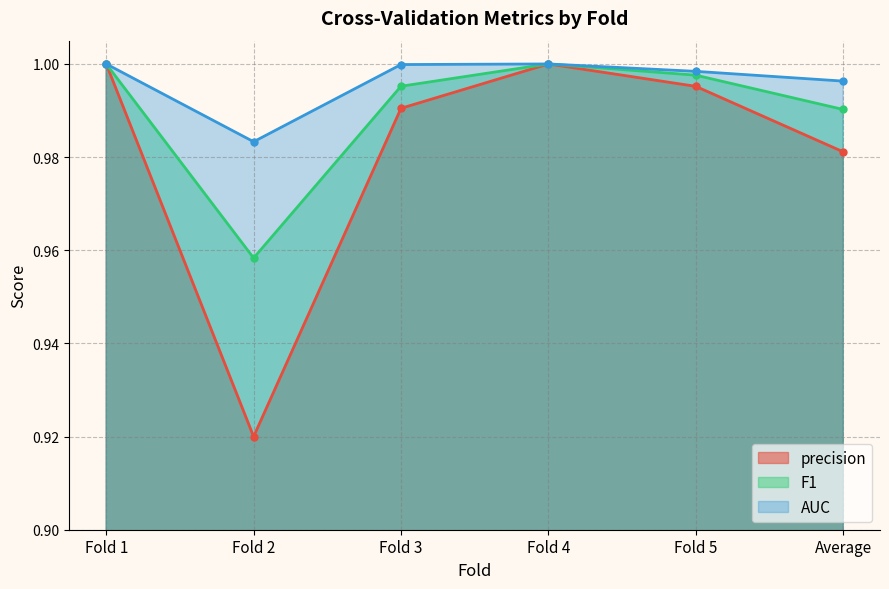

In precision, how many points are lower than both neighbors (excluding endpoints)?

1